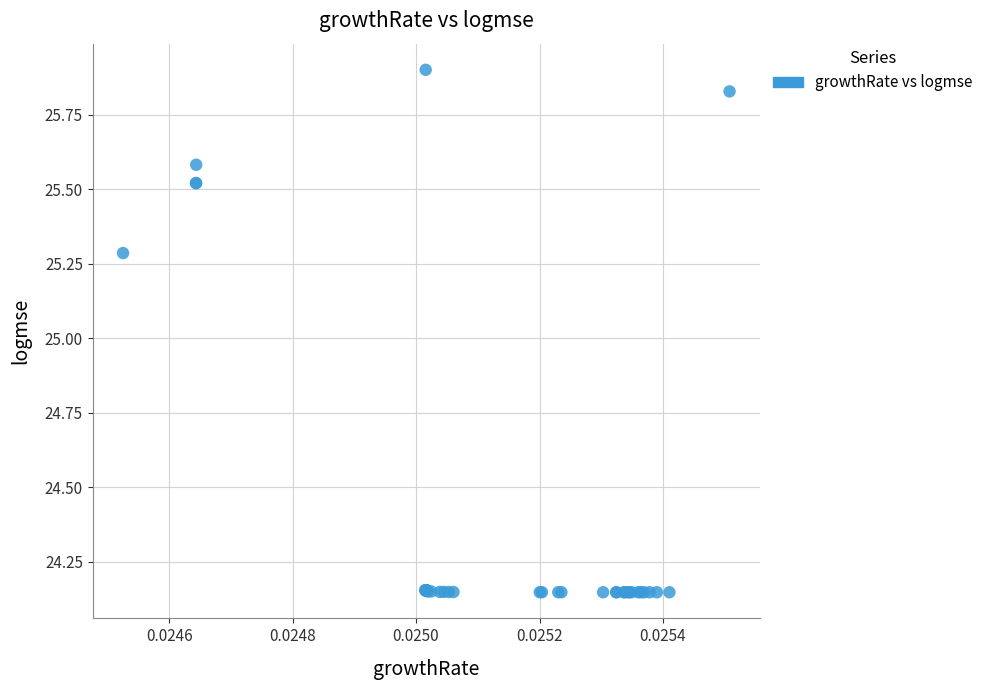

What Y value in the scatter plot is closest to 25?

25.3